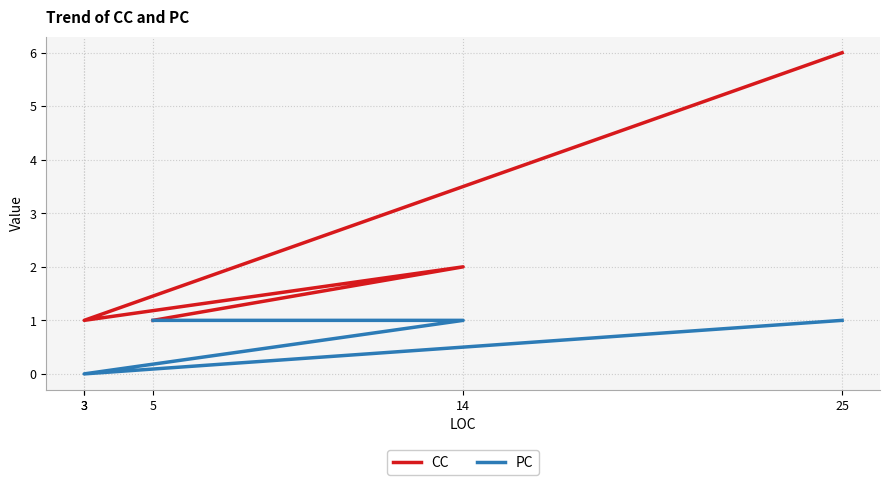

Which has a higher value, 3 or 5?

3